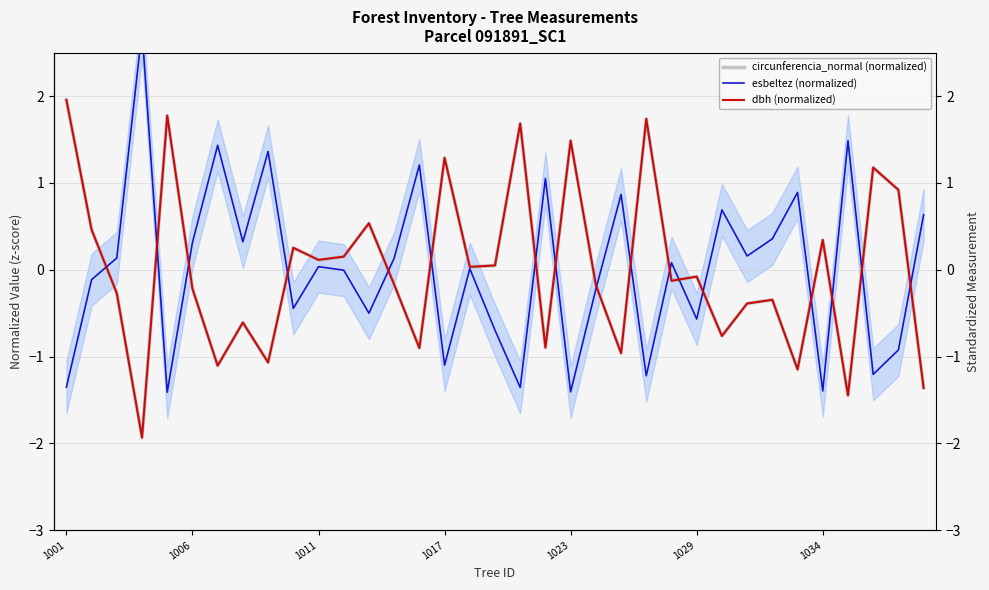

What is the spread (max minus min) of values at 23?

3.0